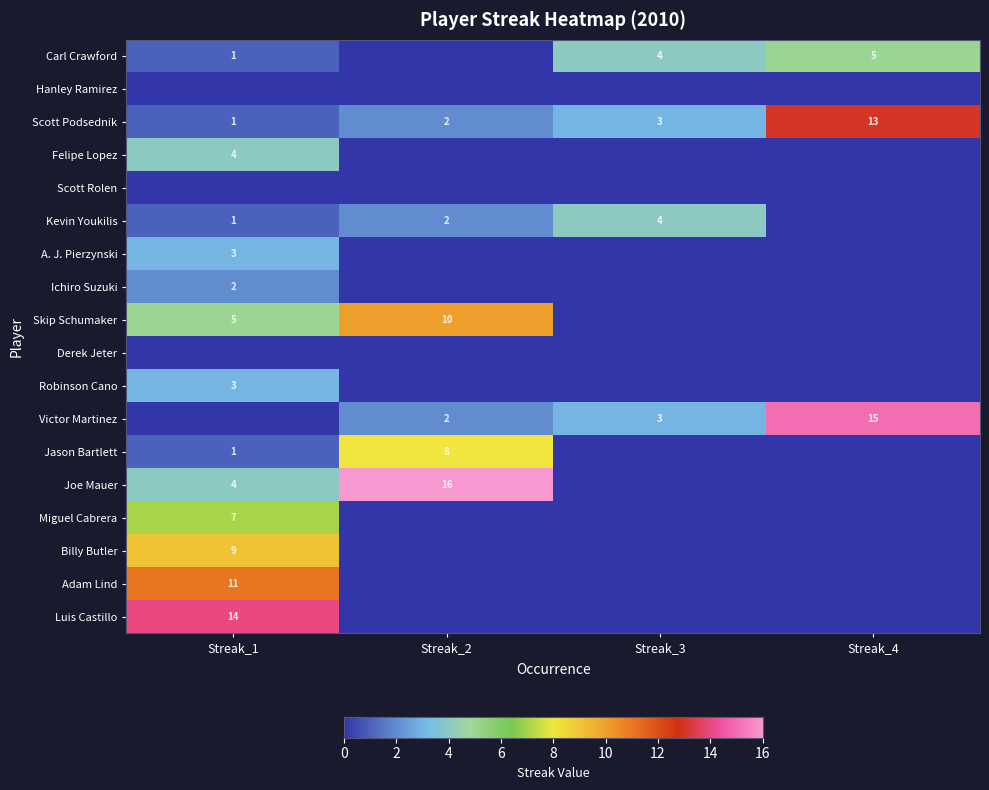

What is the spread (max minus min) of values at Streak_4?

15